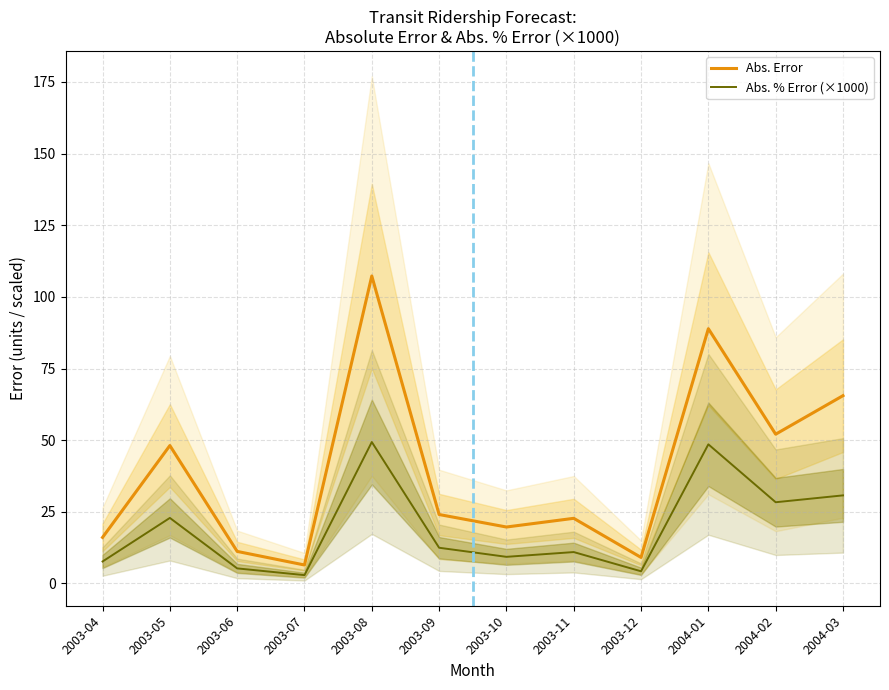

What is the sum of the Abs. % Error (×1000) values at 2003-06 and 2003-09?

17.7